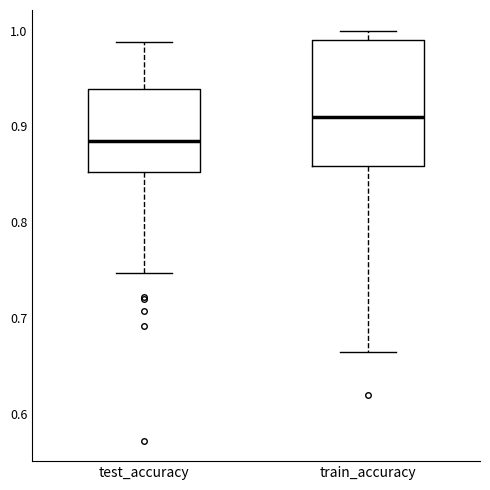

Where is the lower edge of the box for train_accuracy on the y-axis? The values are not printed on the chart, so give them approximately, as read against the axis.

0.86